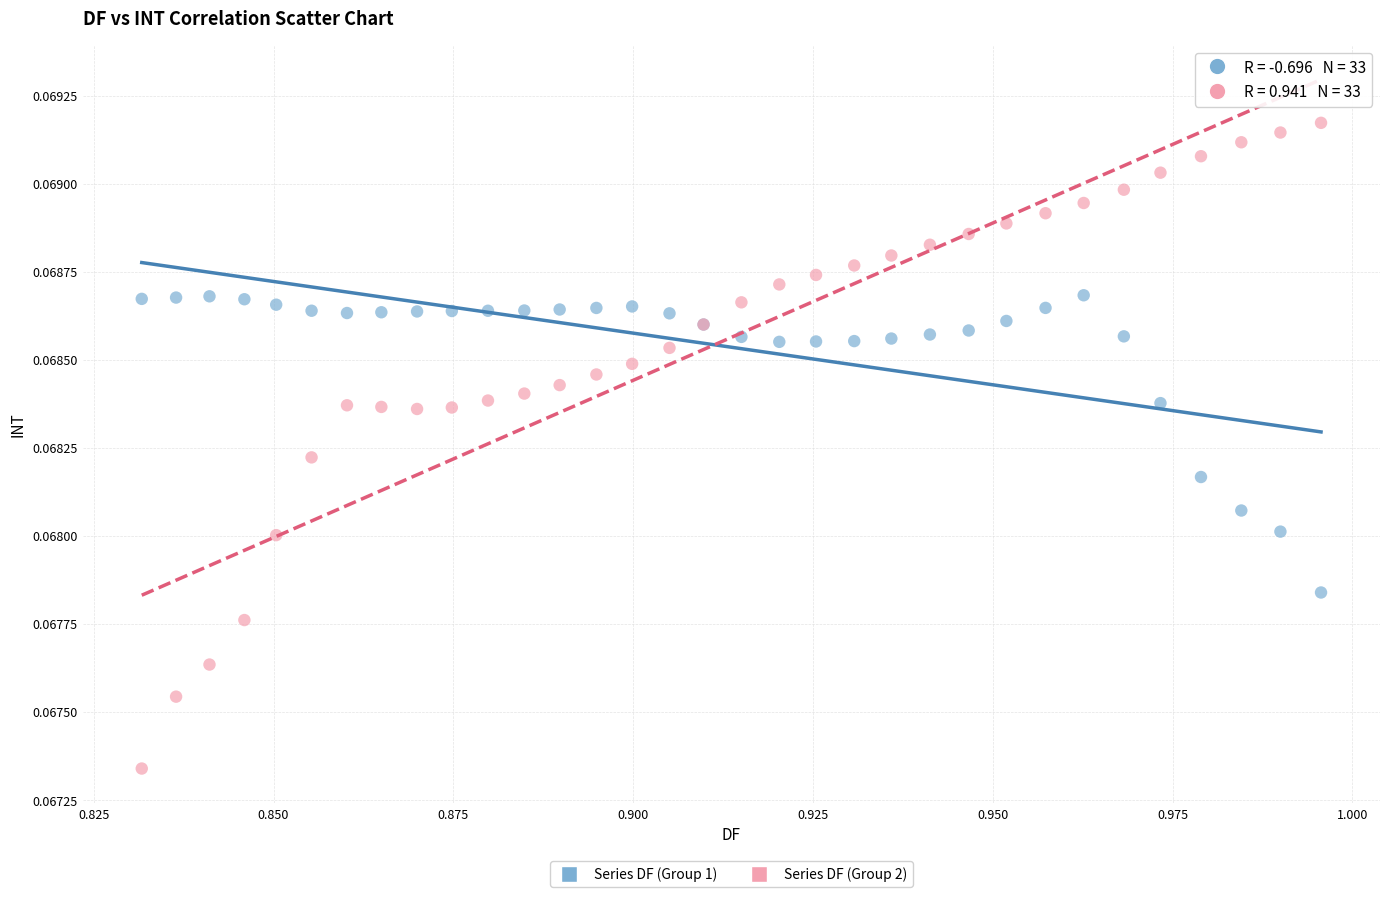

Which series contains the lowest Y value?

Series DF (Group 2)